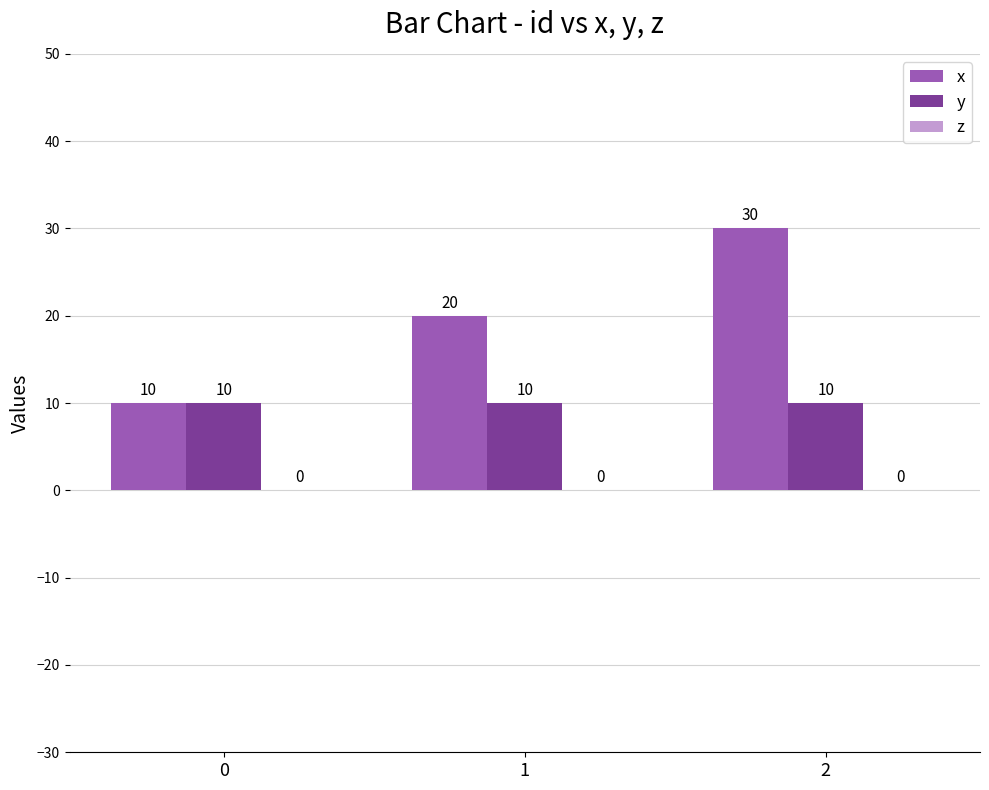

Rank the series by their maximum value, from lowest to highest.

y, x